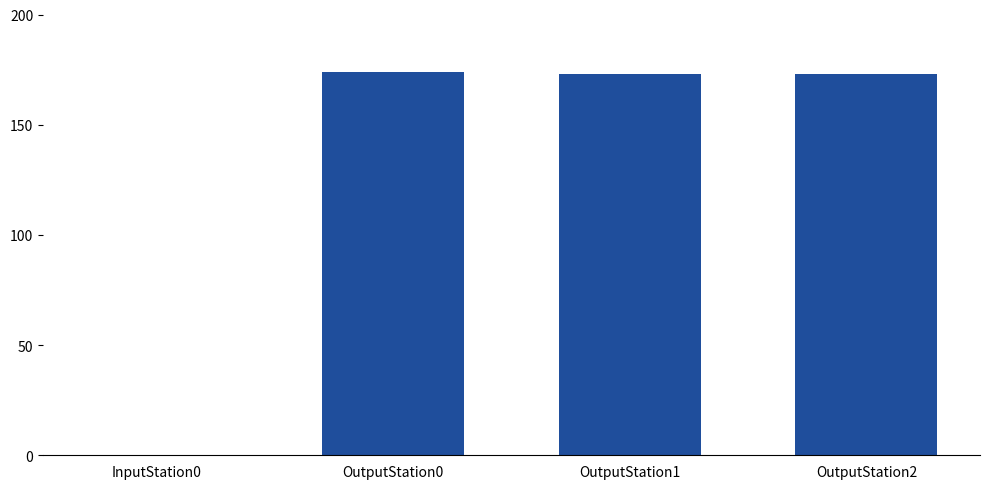

What is the ratio of the value at OutputStation1 to the value at OutputStation2?

1.0